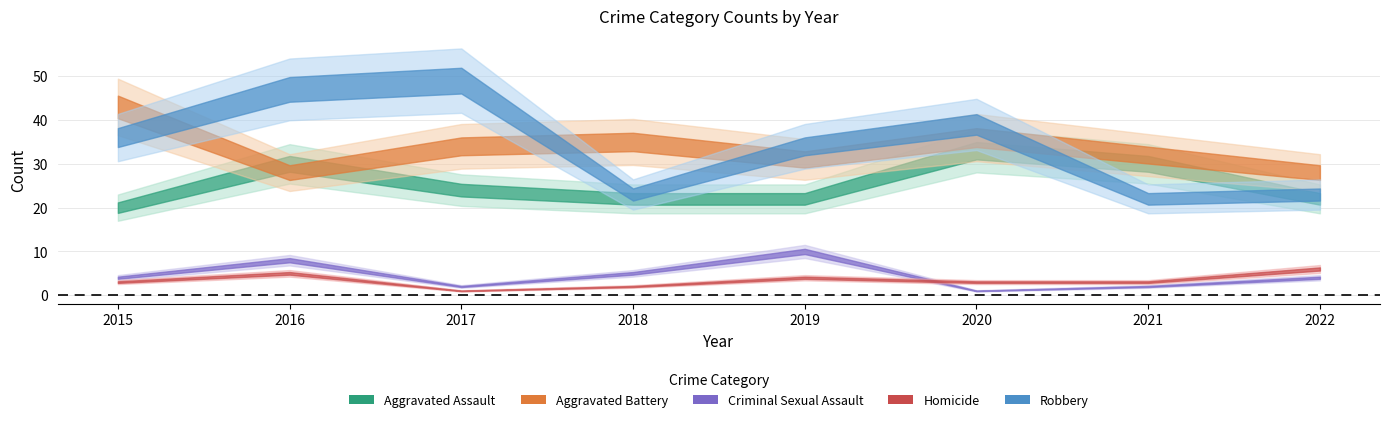

At which label is Criminal Sexual Assault closest to 5?

2018